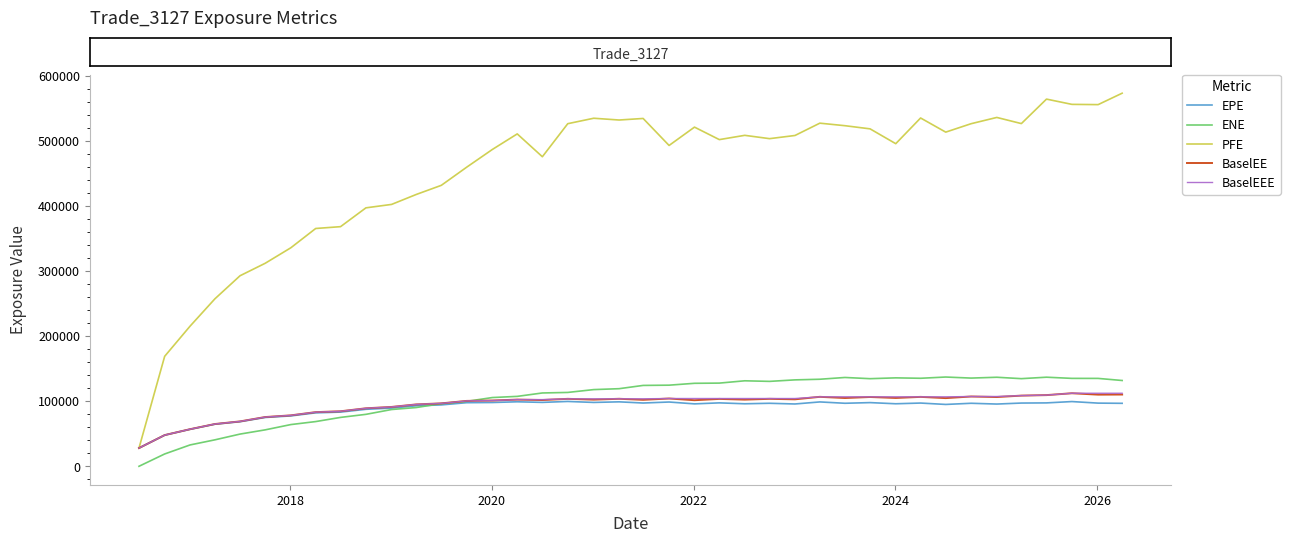

Which series has the widest spread of values?

PFE